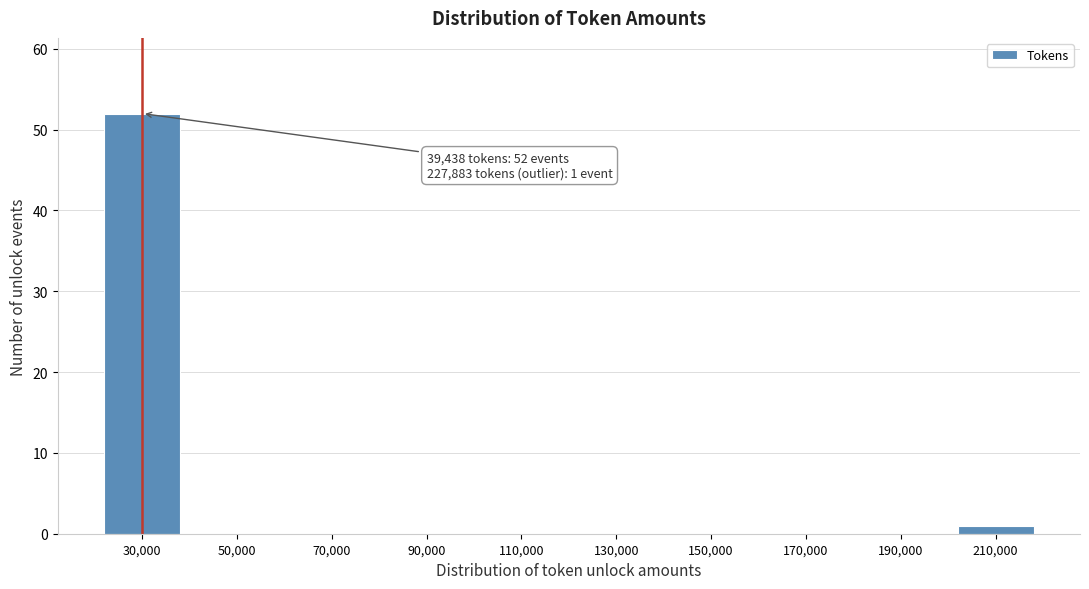

Reading right to left, transcribe all the data shown in this chart.

210,000=1	190,000=0	170,000=0	150,000=0	130,000=0	110,000=0	90,000=0	70,000=0	50,000=0	30,000=52